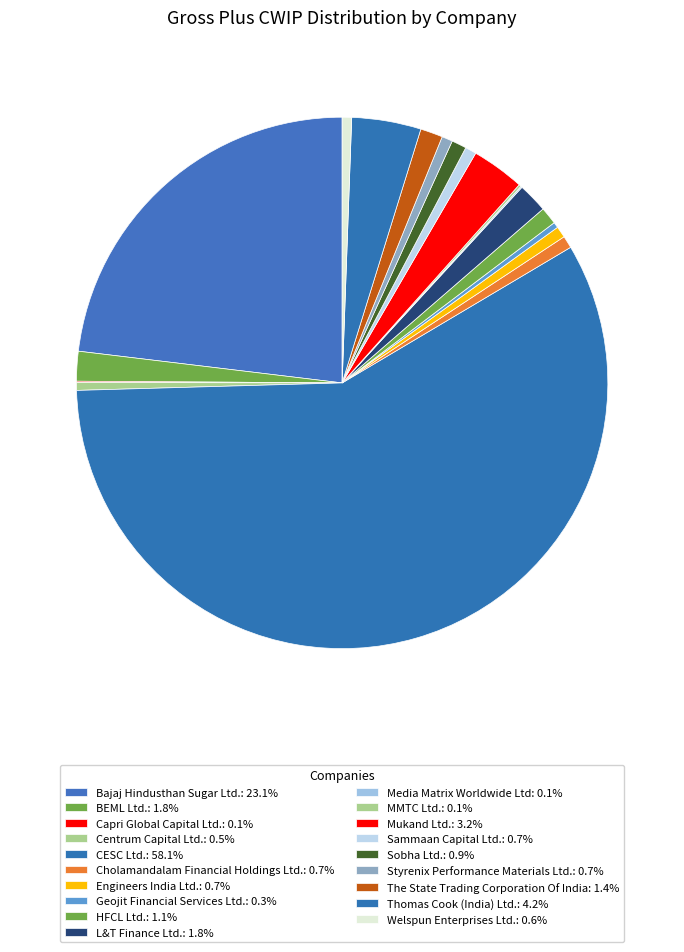

How many segments does this pie chart have?

19